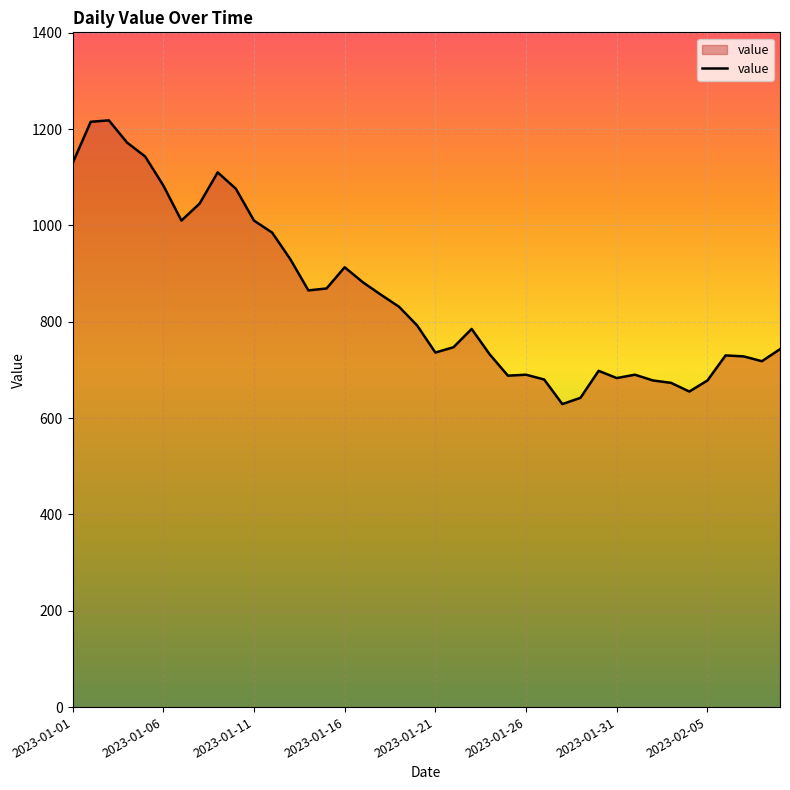

What is the smallest value displayed?

629